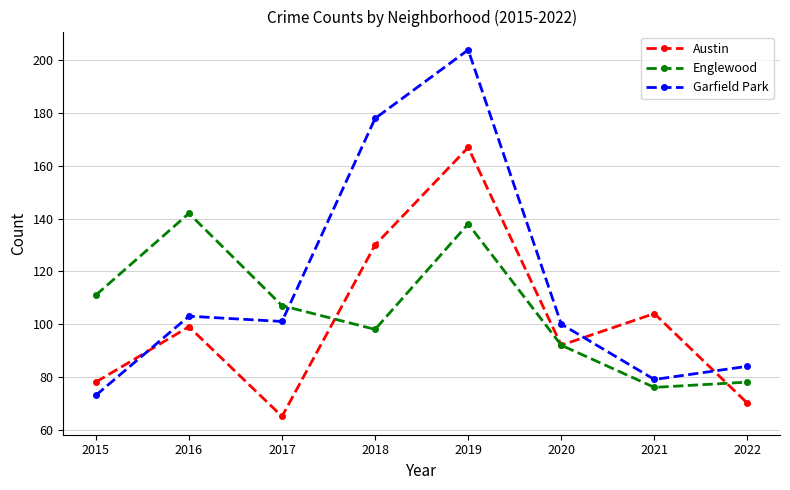

Where is Garfield Park nearest to the value 138?

2016